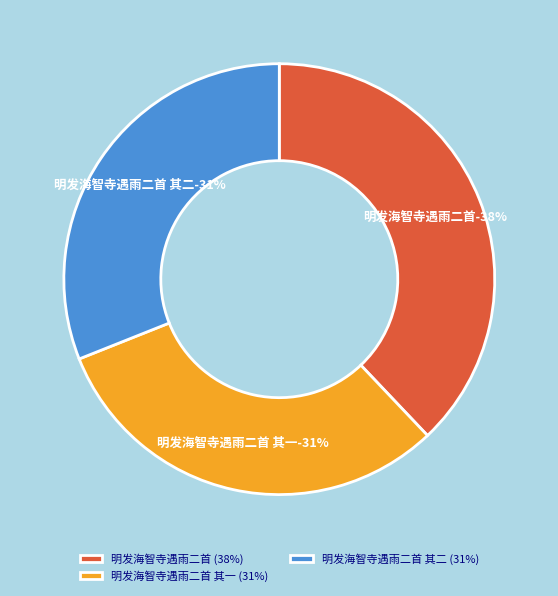

What is the smallest slice in the pie chart?

明发海智寺遇雨二首 其二